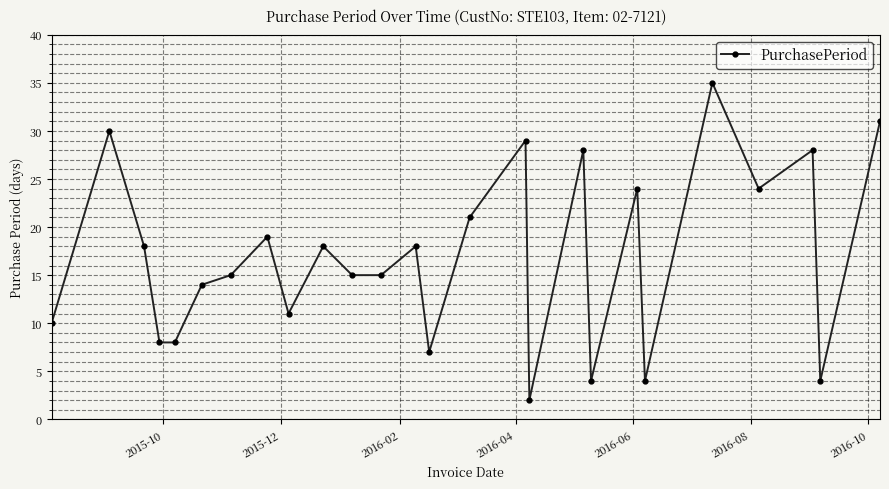

What is the minimum value shown in the chart?

2